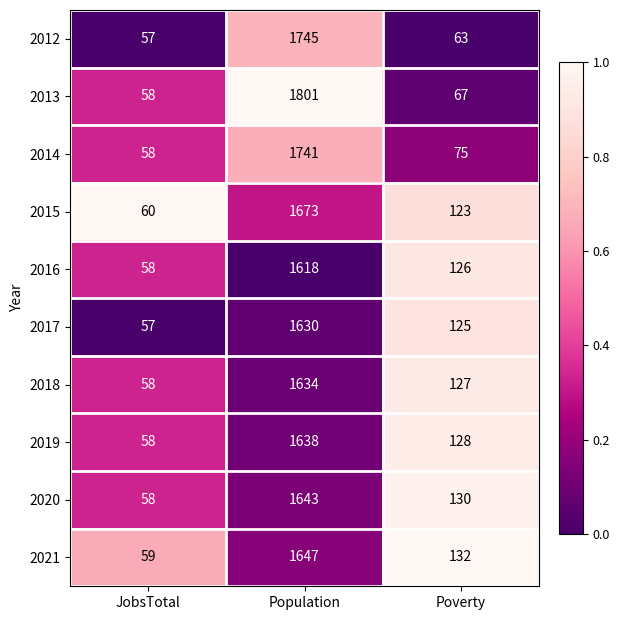

What is the lowest value of the 2018 series?

58